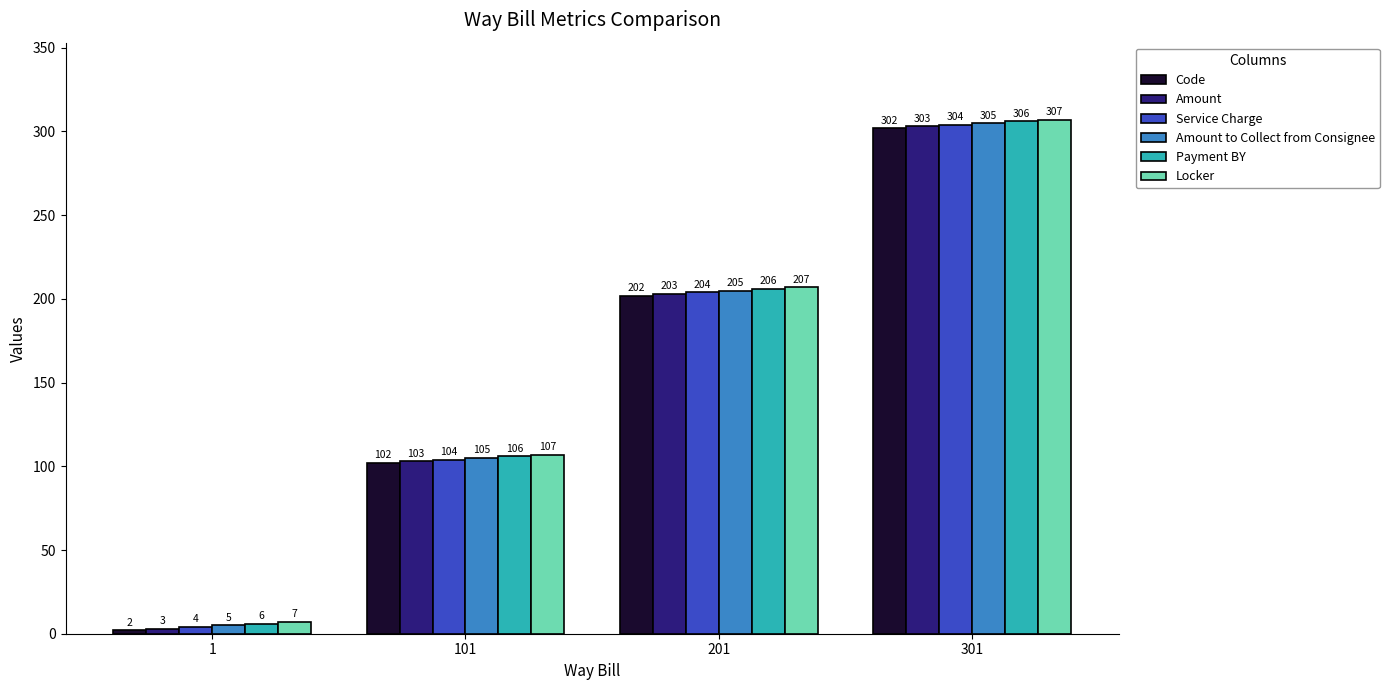

Which series has the largest total across all categories?

Locker